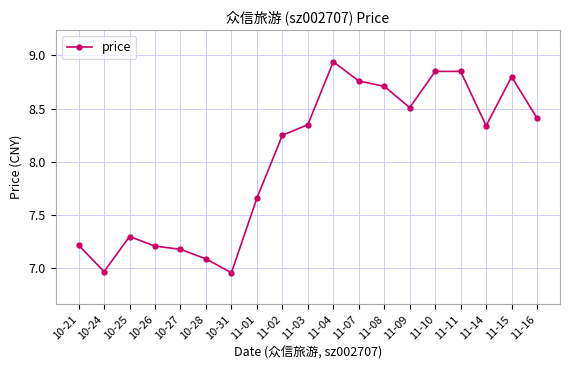

What is the change in value from 10-25 to 10-31?

-0.3